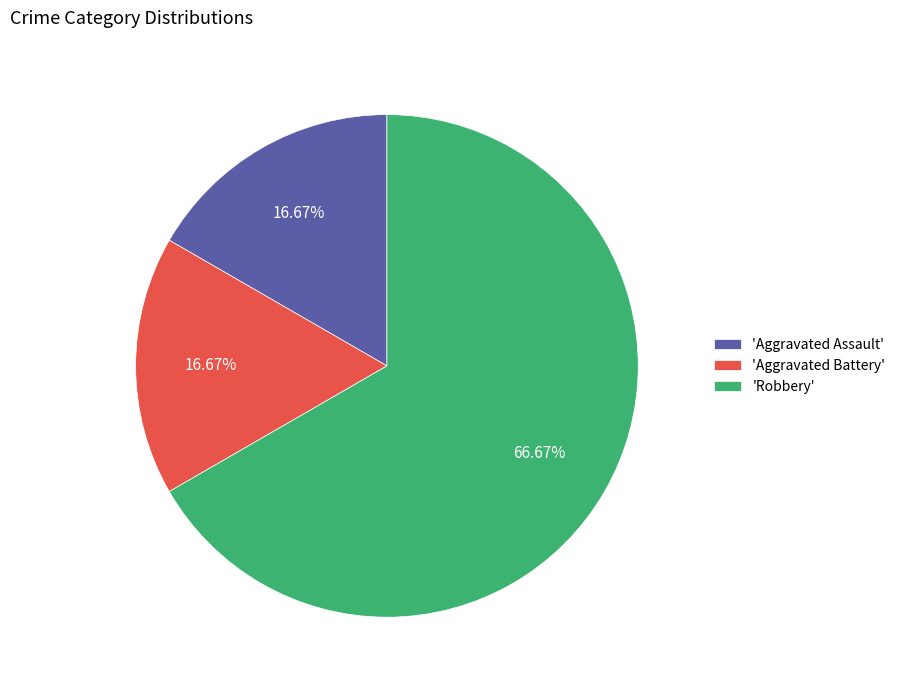

How many slices are in this pie chart?

3